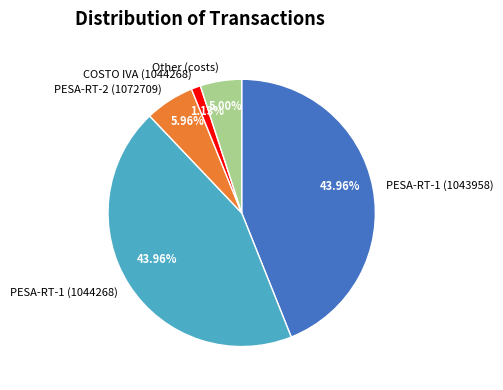

Do COSTO IVA (1044268) and PESA-RT-1 (1044268) together represent more than half of the pie?

No